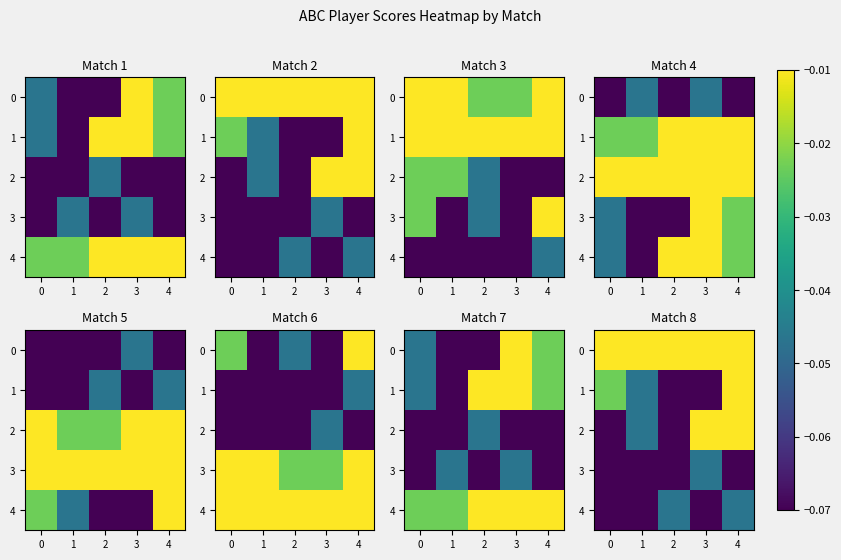

What is the difference between the highest and lowest values at 1?

0.1